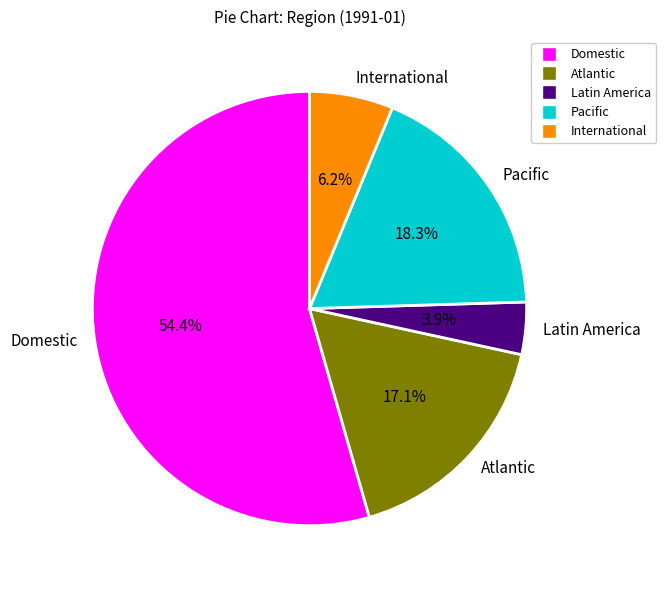

Is it true that Domestic is 54% of the pie?

True